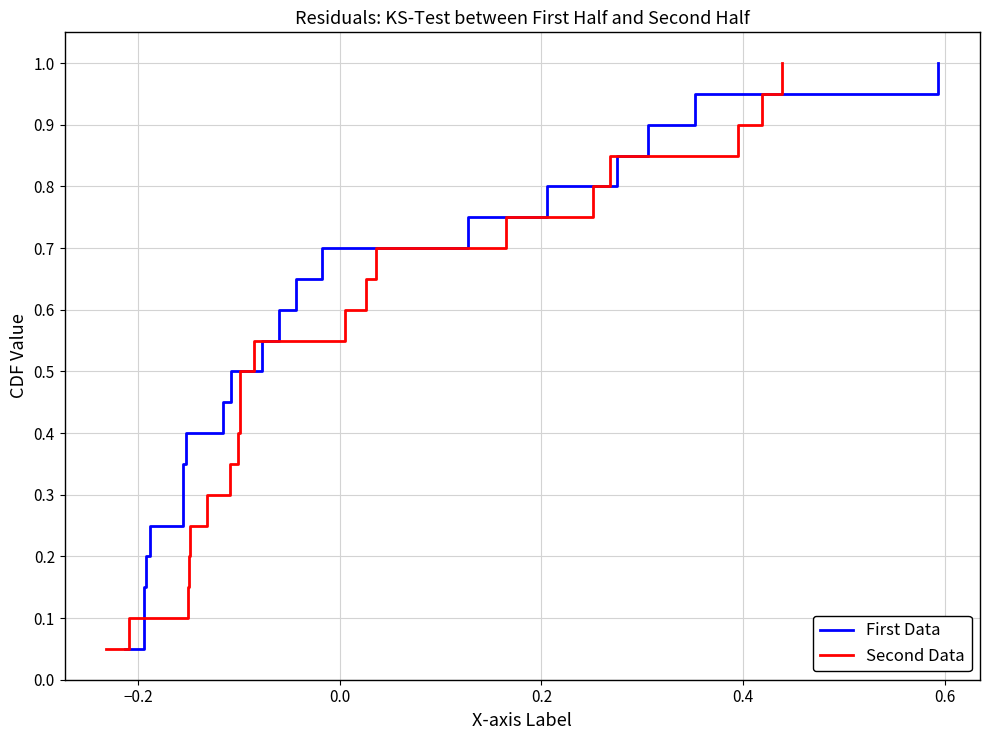

Which series has the widest spread of values?

First Data